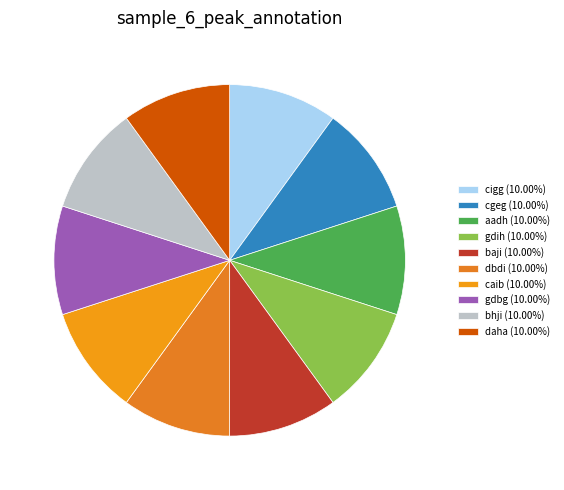

What is the largest slice in the pie chart?

baji